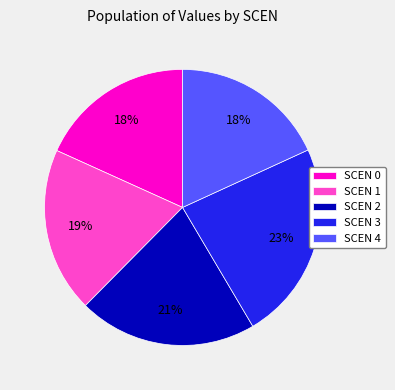

Which category has the biggest portion of the pie?

SCEN 3